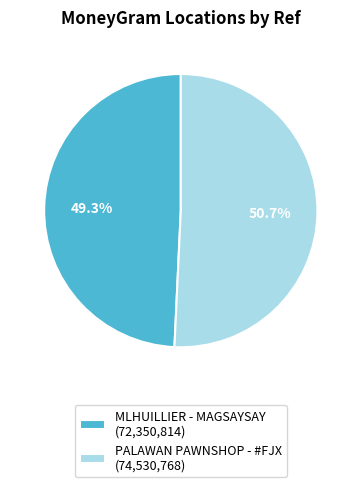

Is it true that PALAWAN PAWNSHOP - #FJX is 58% of the pie?

False